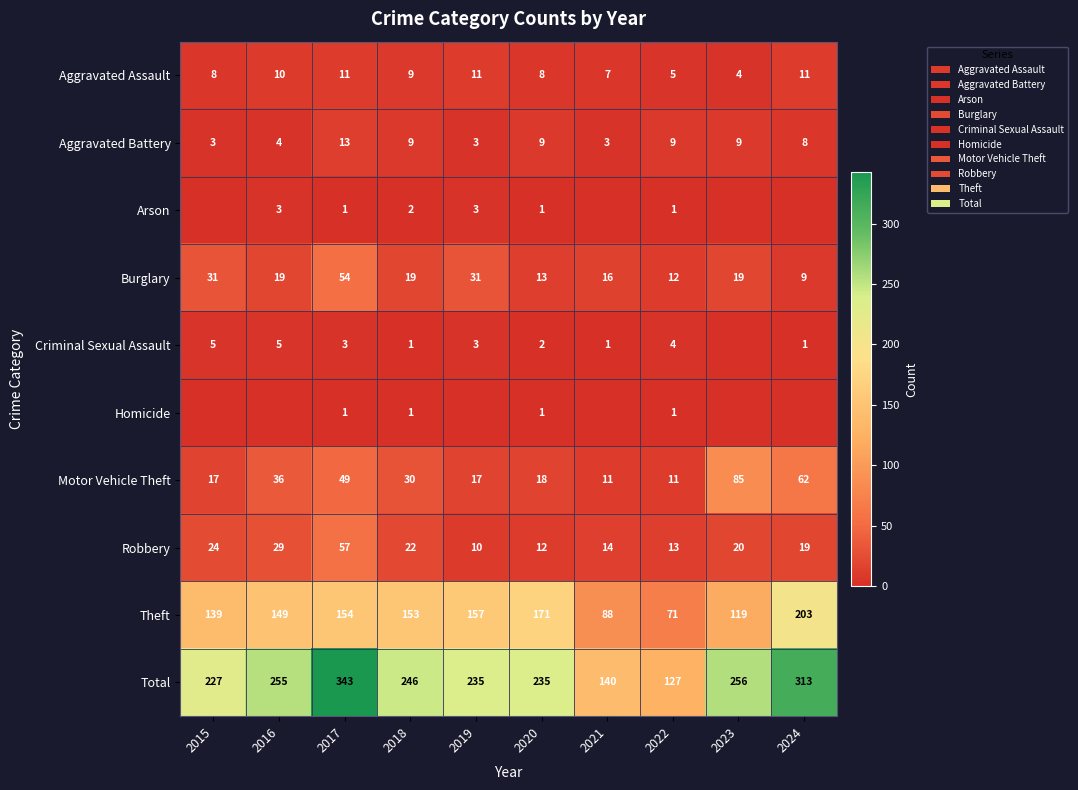

What is the total value across all series at 2023?

512